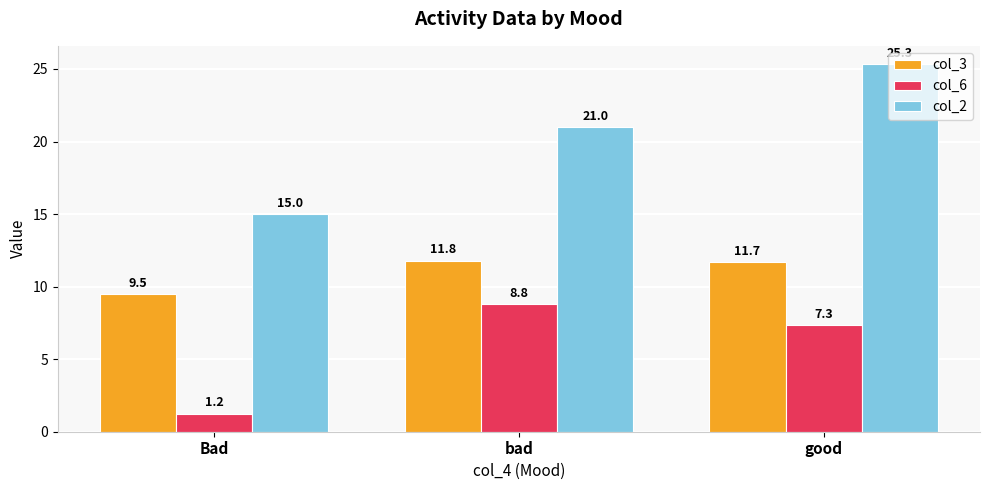

Read the col_2 value at bad.

21.0